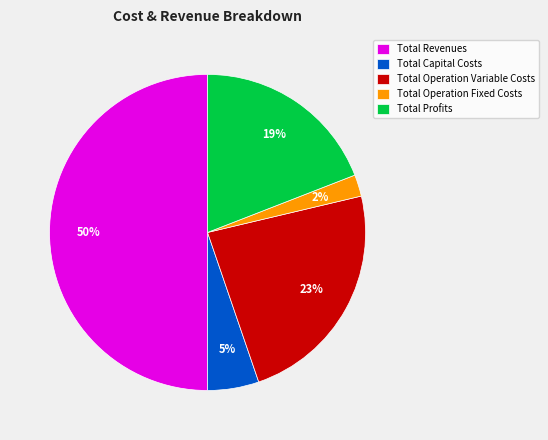

Does Total Operation Variable Costs represent more than half of the total?

No